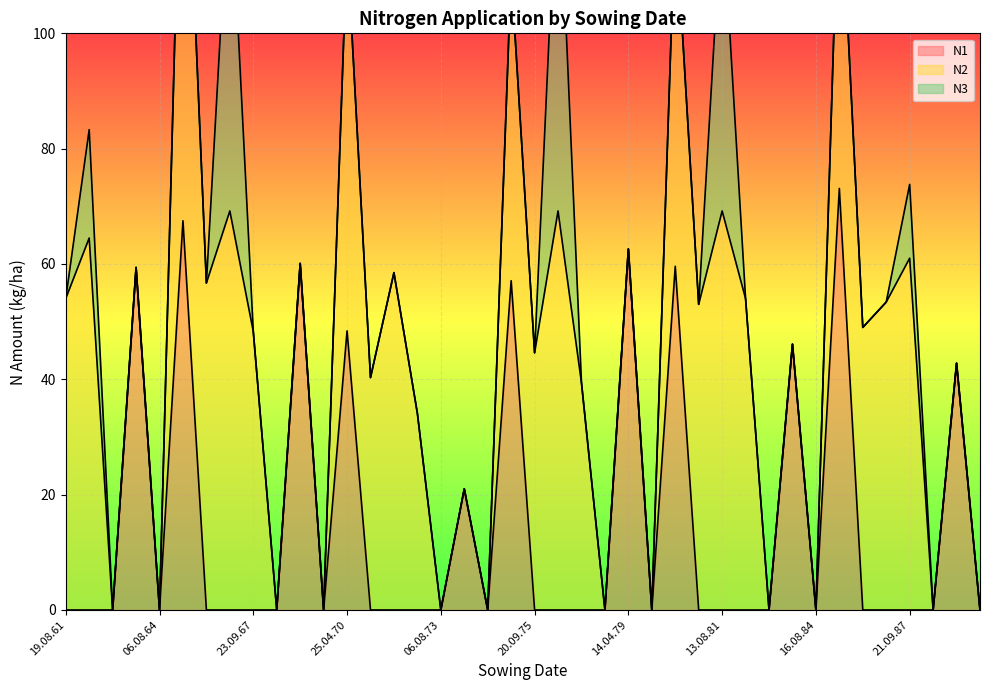

True or false: N1 and N3 intersect in this chart.

False